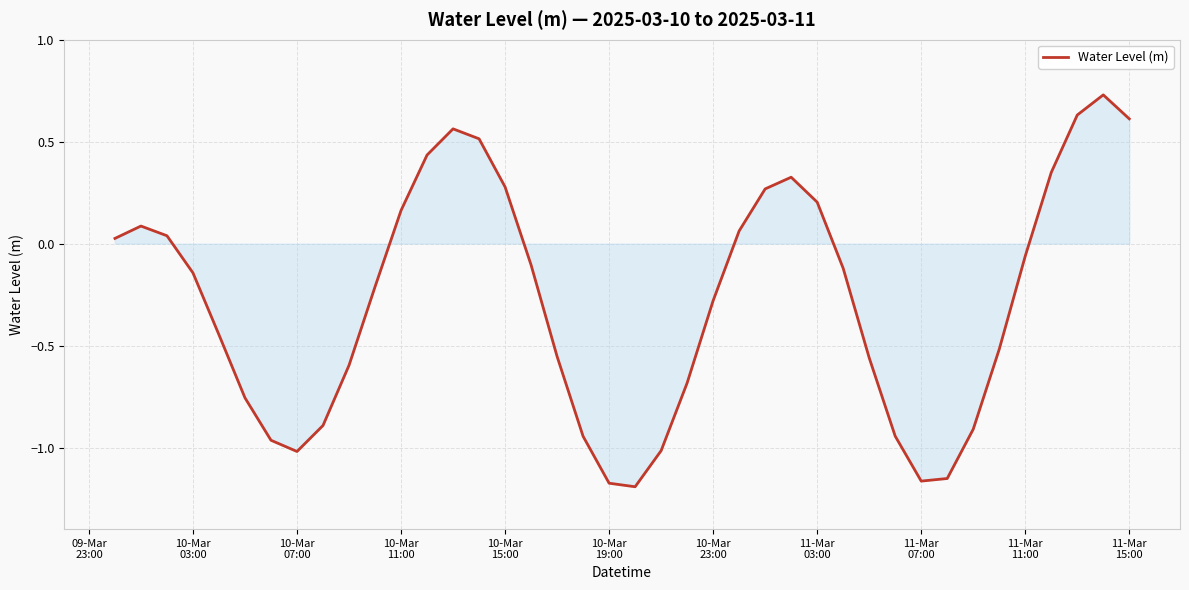

How many lines are shown in the chart?

1